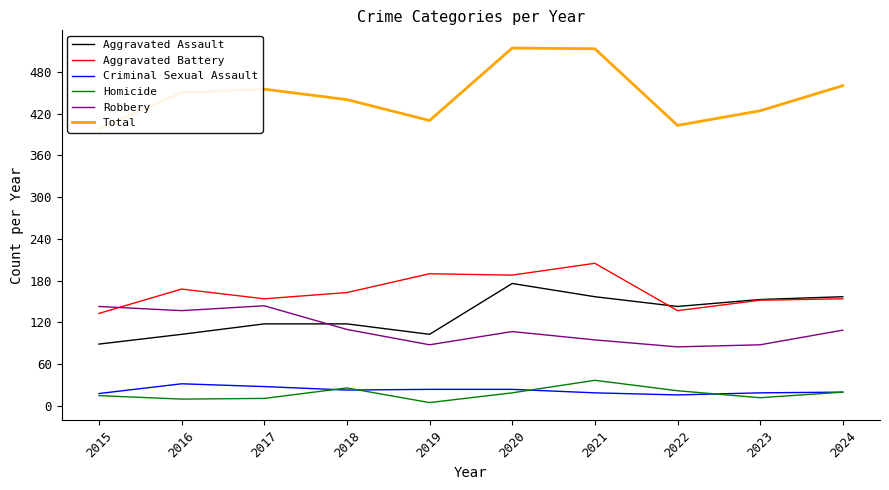

How many lines are shown in the chart?

6